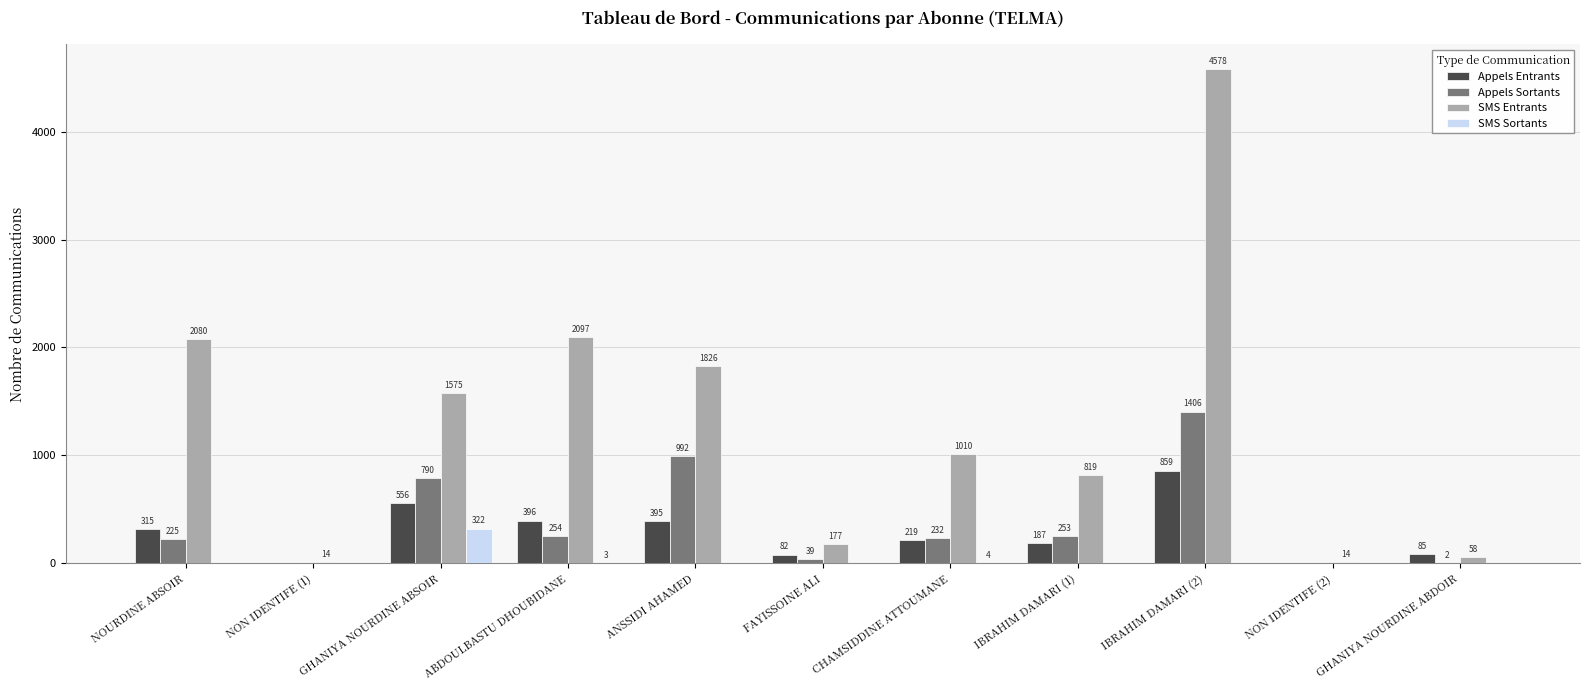

Which series has the largest total across all categories?

SMS Entrants